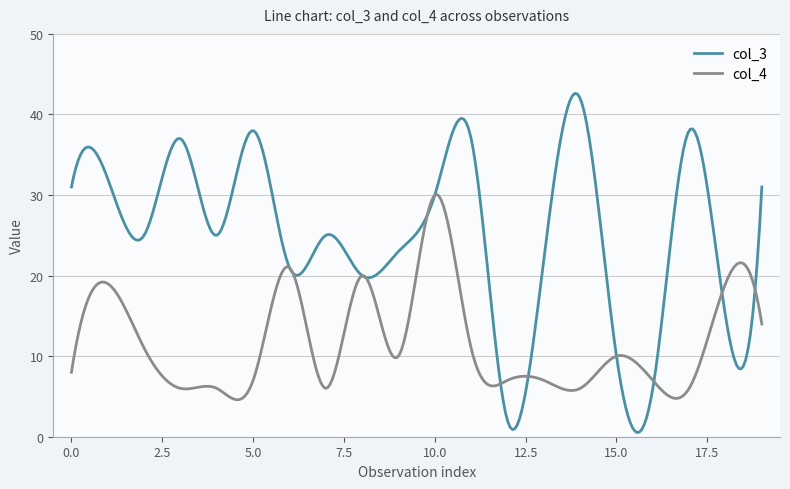

Which series has the largest total across all categories?

col_3